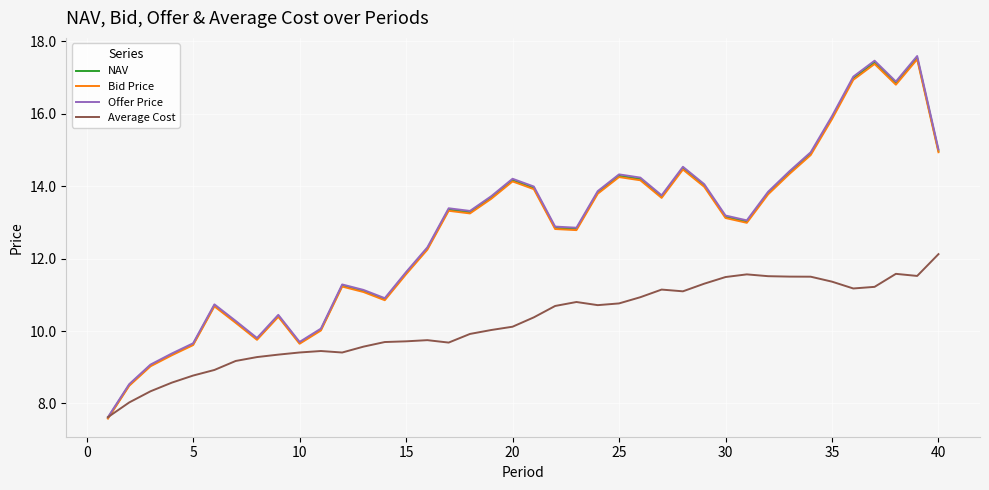

Which series has the largest range (max minus min)?

Offer Price